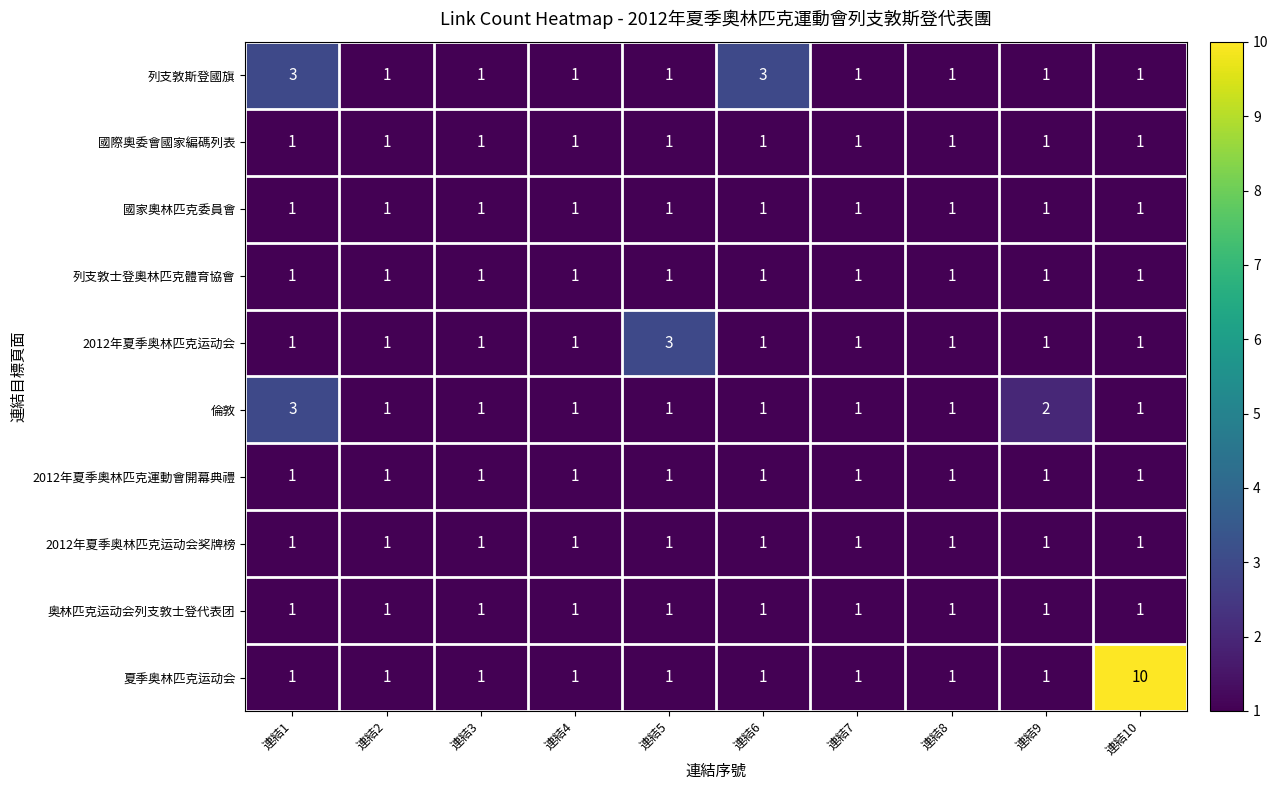

Which series changed the most between 連結3 and 連結10?

夏季奥林匹克运动会